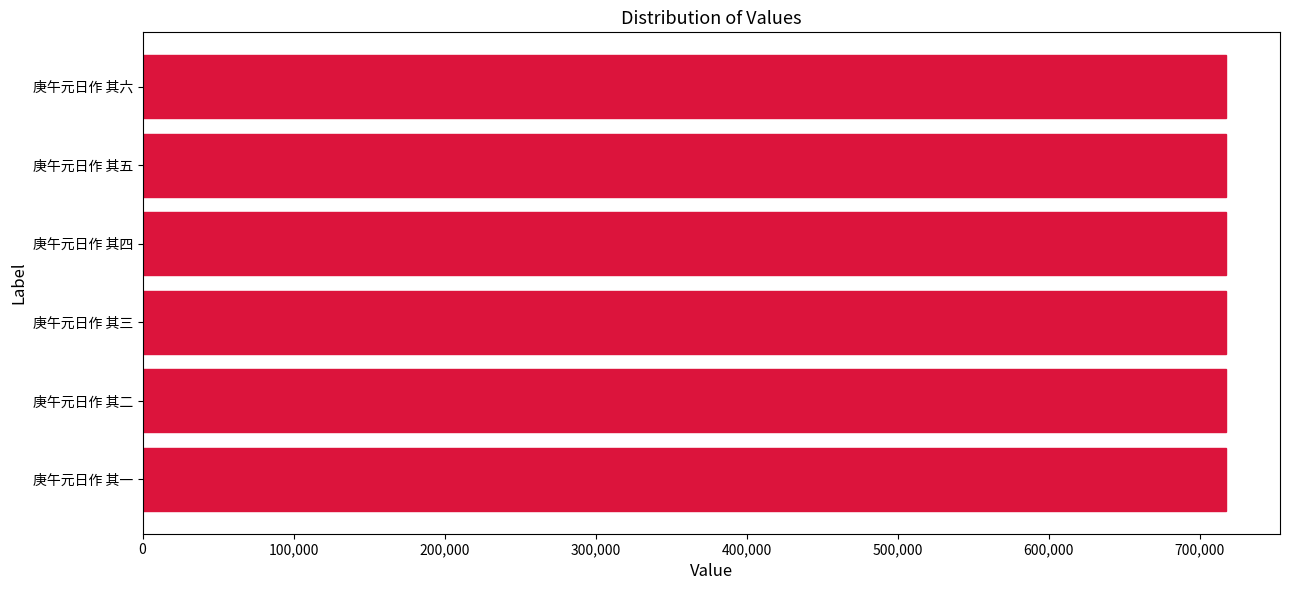

How many values are between 717297 and 717300?

4